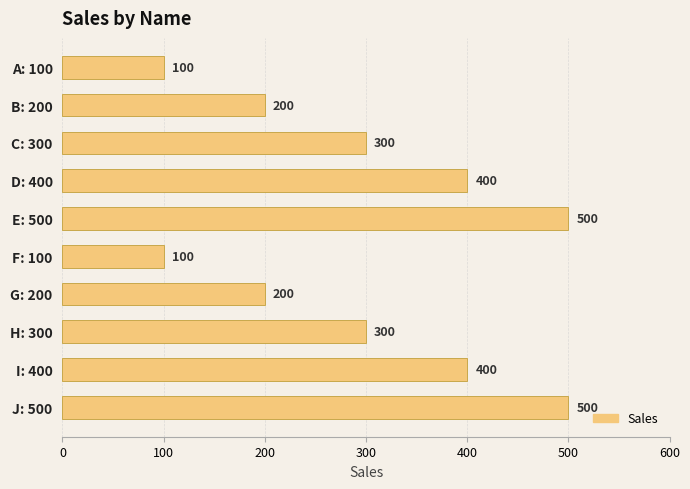

What is the difference between the second highest and second lowest values?

400